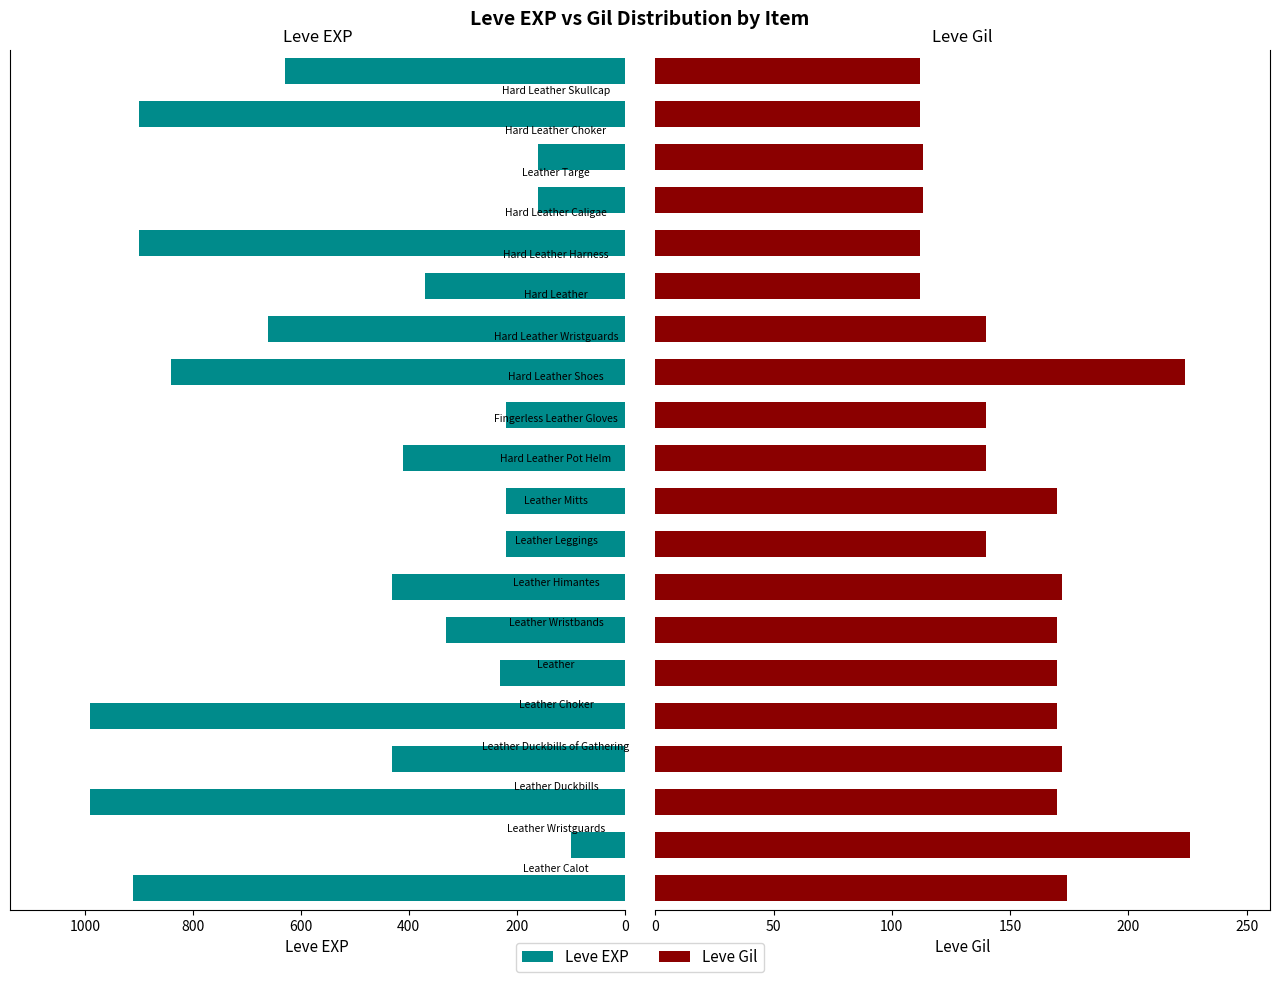

At 1000, list the series in order from smallest to largest.

Leve Gil, Leve EXP